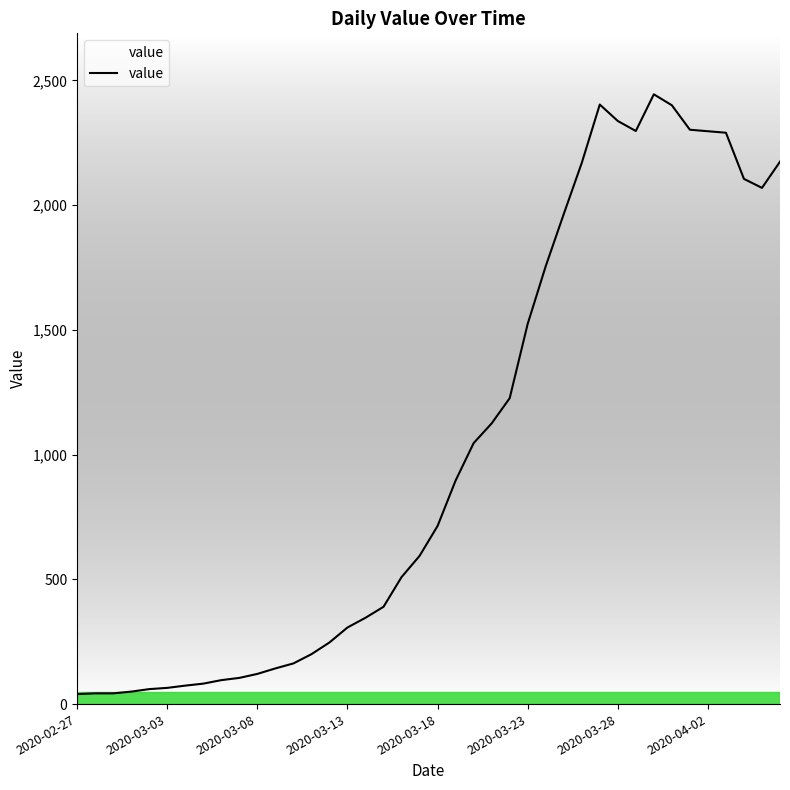

What is the greatest value displayed?

2444